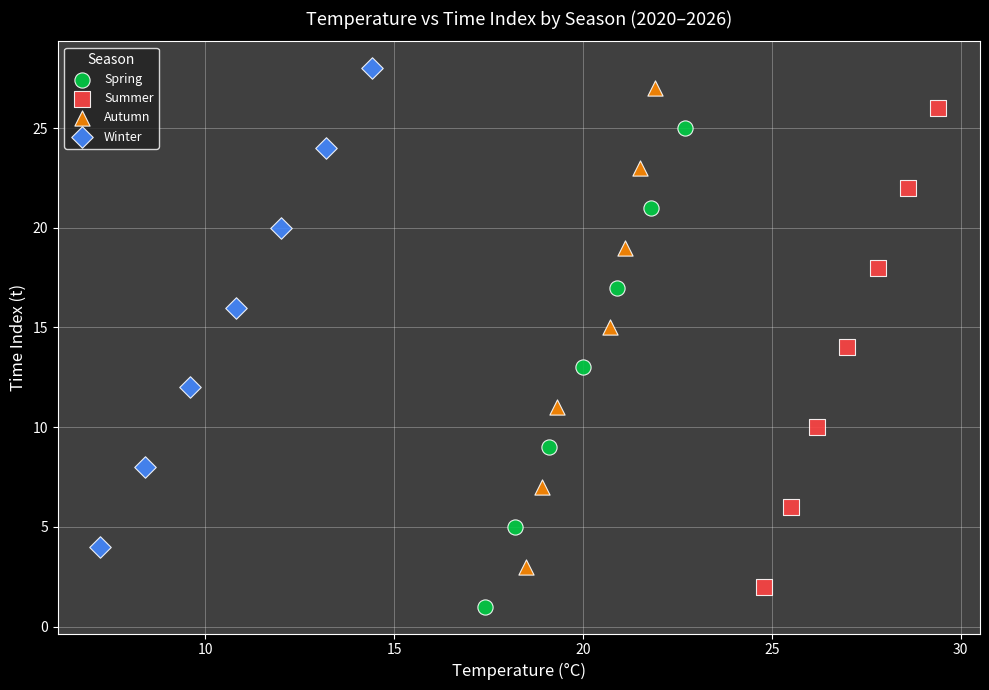

What are all the series names shown in the legend?

Spring, Summer, Autumn, Winter